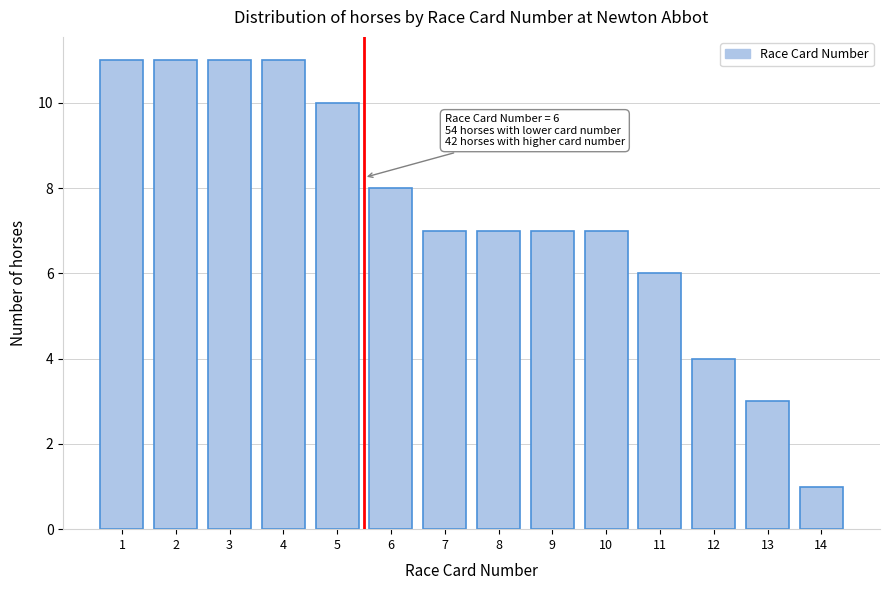

Reading left to right, list all the values displayed in this chart.

1=11	2=11	3=11	4=11	5=10	6=8	7=7	8=7	9=7	10=7	11=6	12=4	13=3	14=1